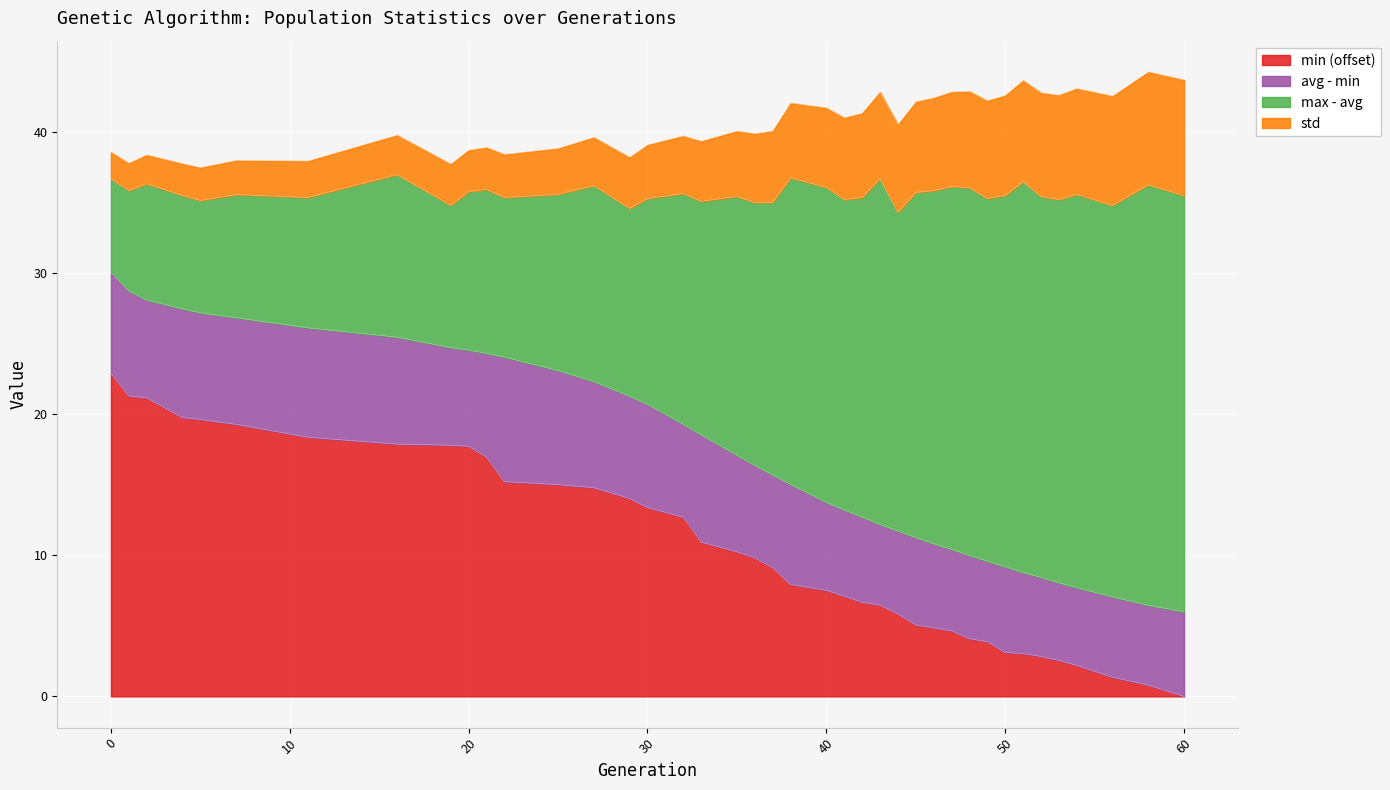

How many data points does each series have?

40